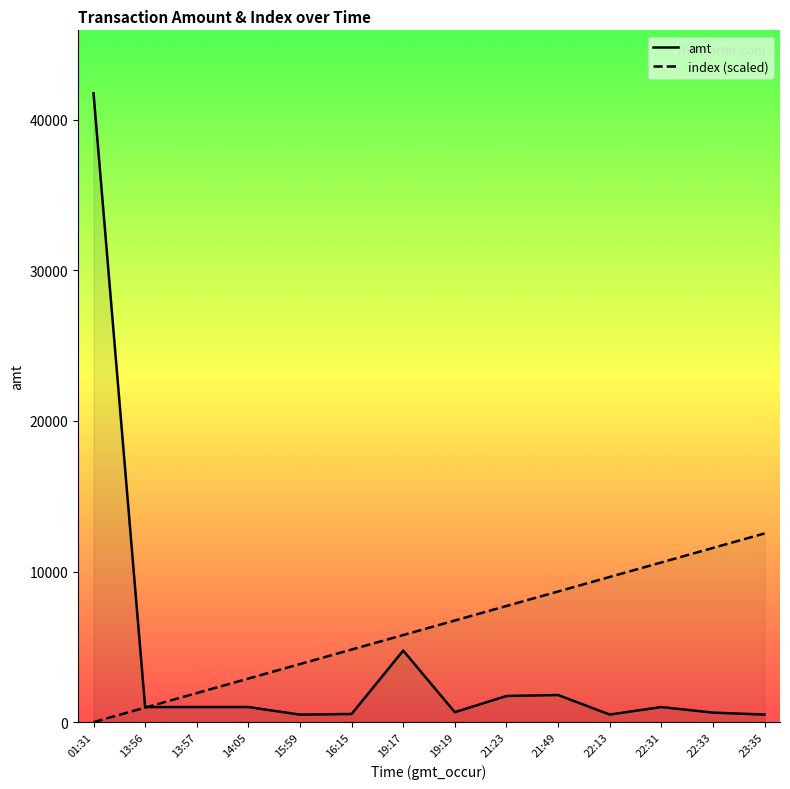

Reading left to right, transcribe all the data shown in this chart.

amt: 41770.0	1000.0	1000.0	1000.0	497.5	539.0	4750.0	658.0	1734.0	1800.0	500.0	1000.0	630.0	500.0
index: 0.0	963.9	1927.8	2891.8	3855.7	4819.6	5783.5	6747.5	7711.4	8675.3	9639.2	10603.2	11567.1	12531.0